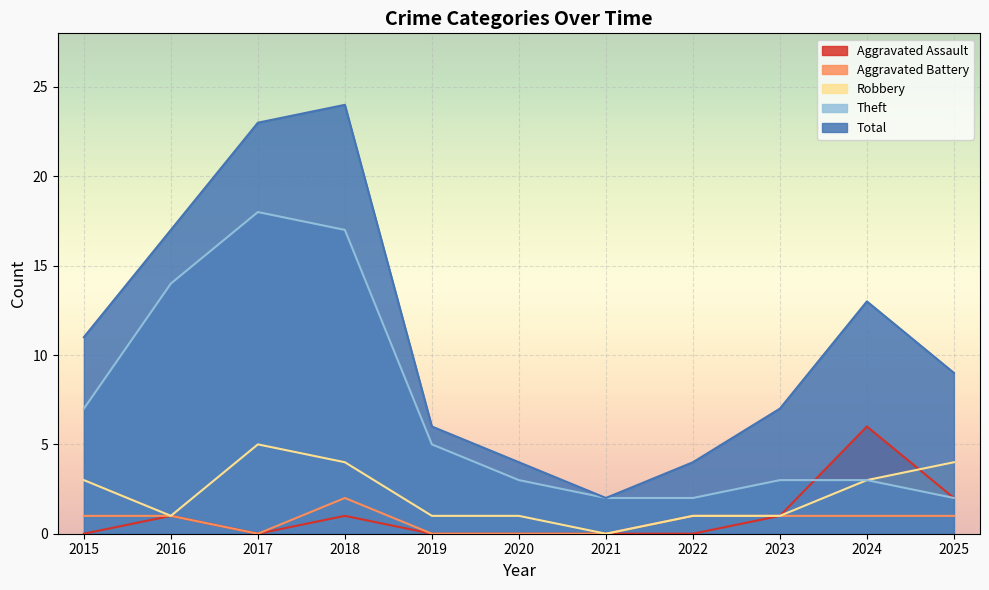

Is the value of Theft at 2018 greater than the value of Robbery at 2024?

Yes